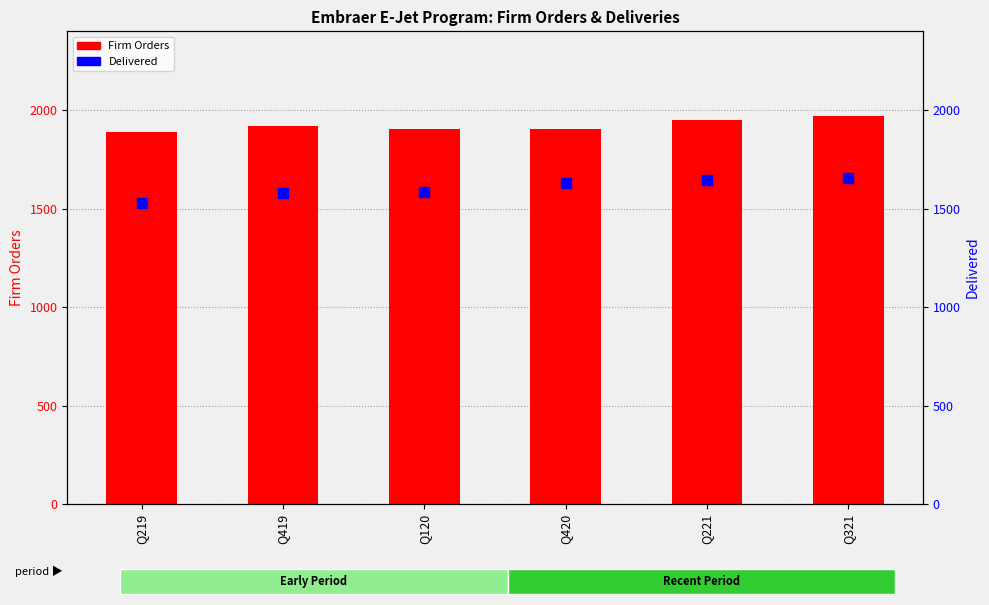

At which category is the sum across all series the highest?

Q321